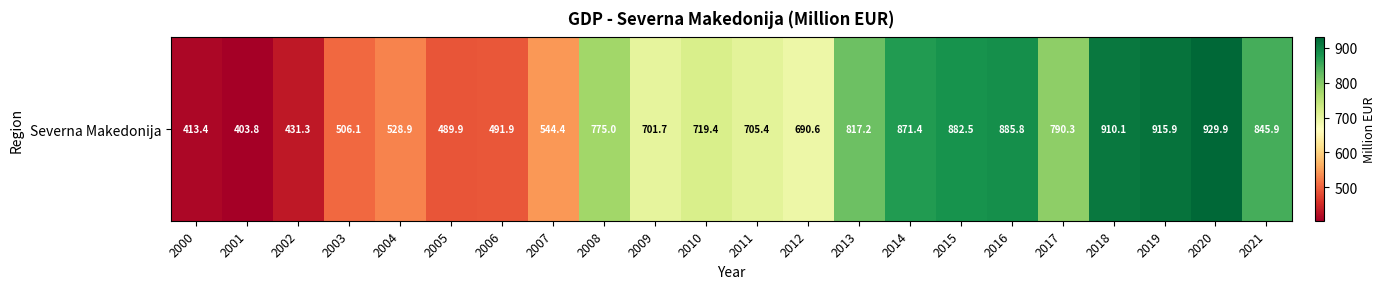

Where is the data nearest to the value 666?

2012